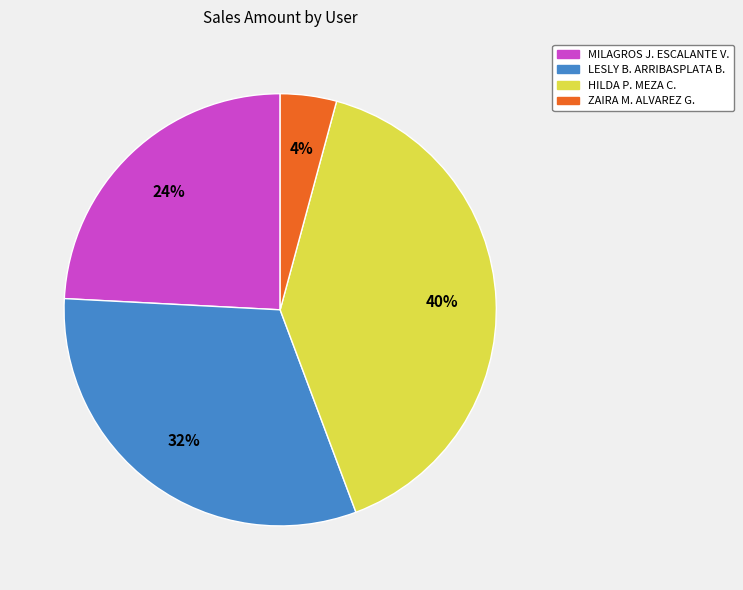

Is there any slice that represents more than half of the pie?

No